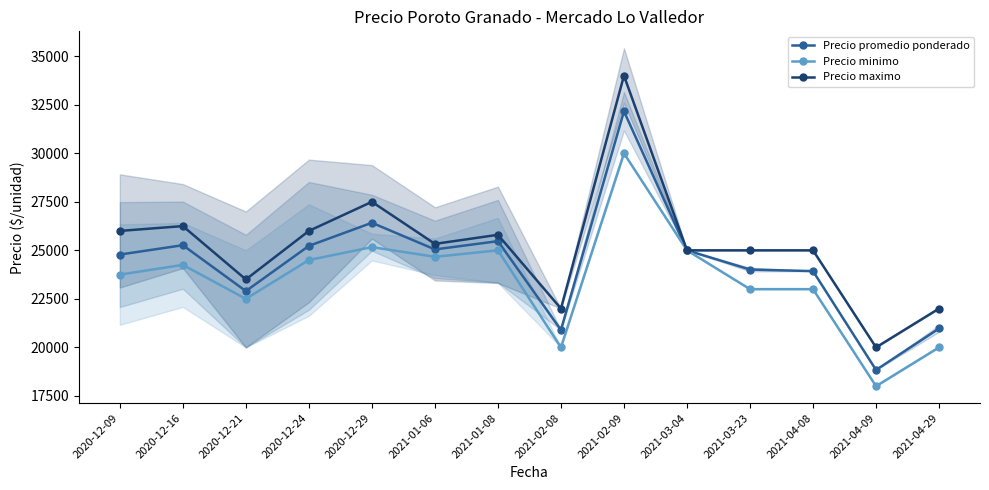

How many distinct data groups are displayed?

3